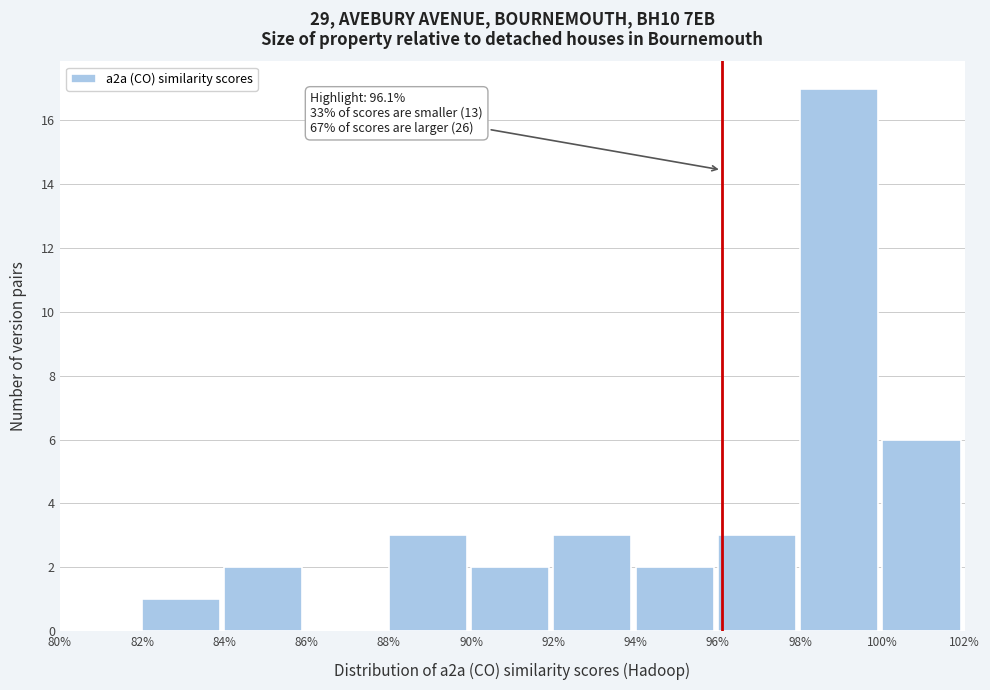

Over which range of the x-axis is the bar tallest?

98% to 100%